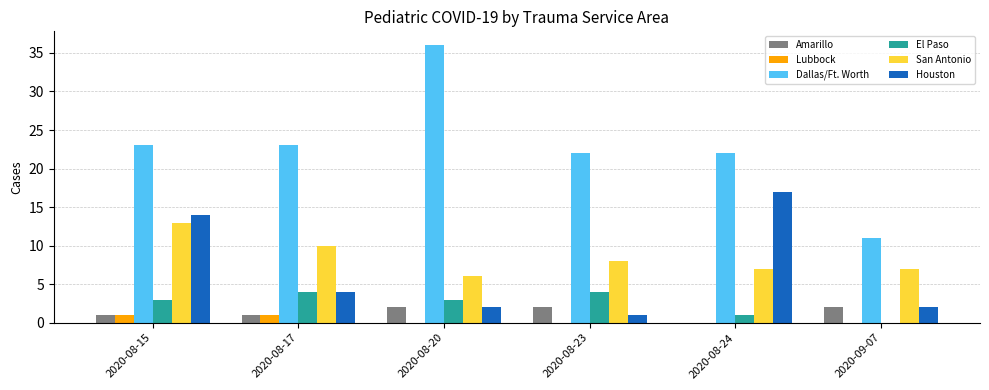

Is the value of Dallas/Ft. Worth at 2020-09-07 greater than the value of El Paso at 2020-08-24?

Yes